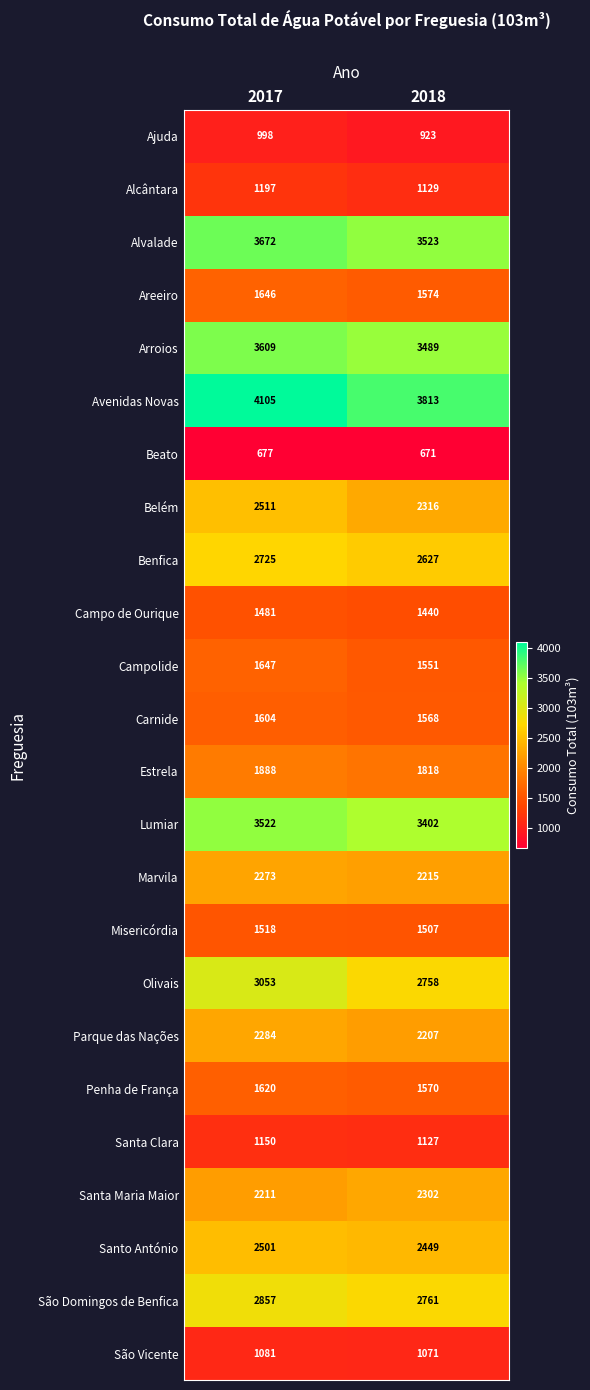

True or false: Ajuda has a value of 406 at 2017.

False